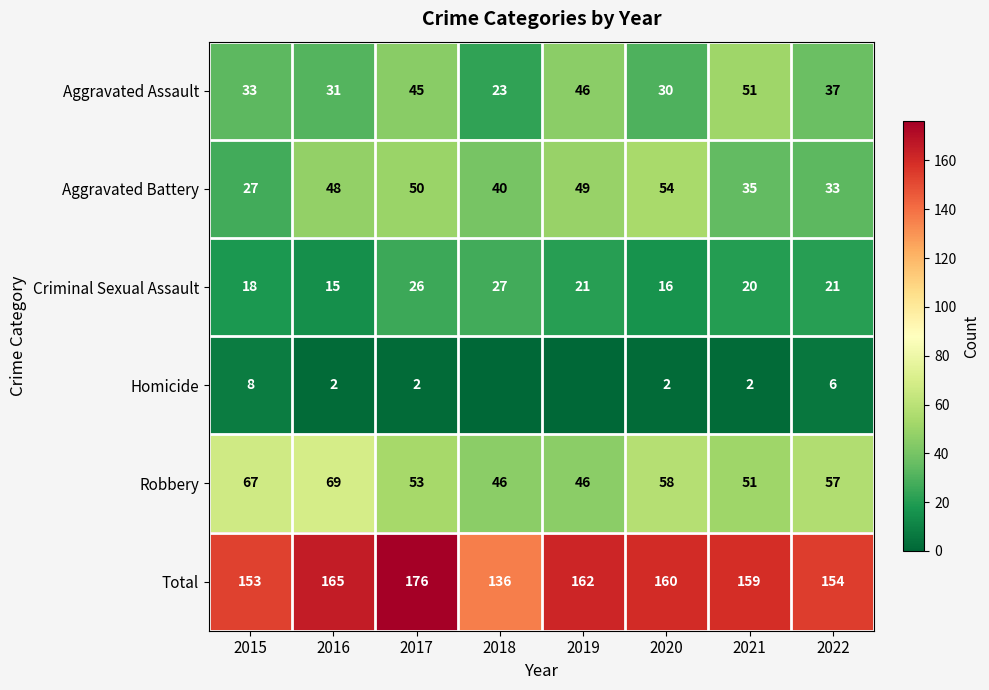

What is the spread (max minus min) of values at 2022?

148